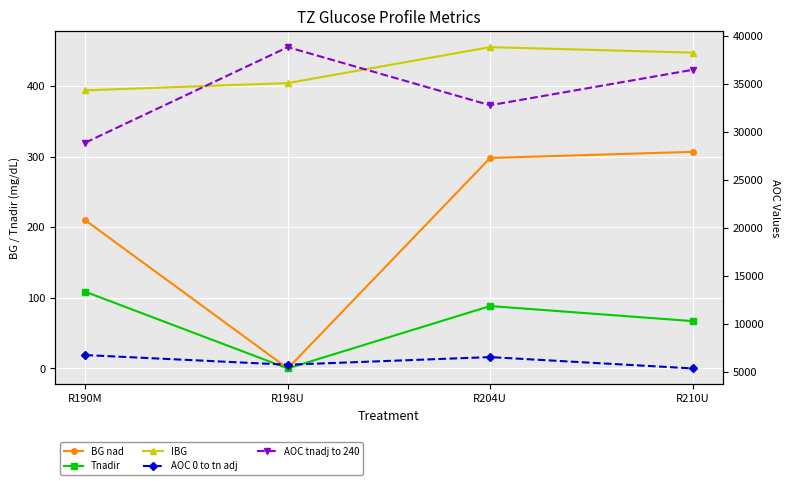

What is the difference between the IBG values at R210U and R204U?

7.8